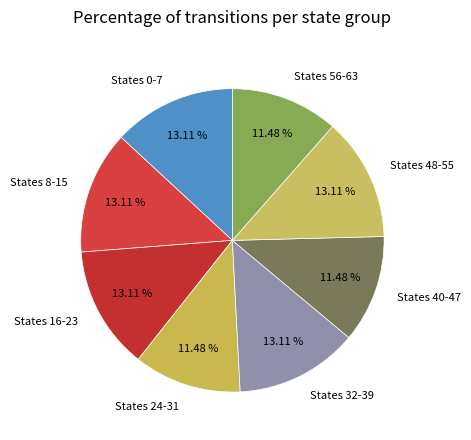

Does any single category account for the majority?

No